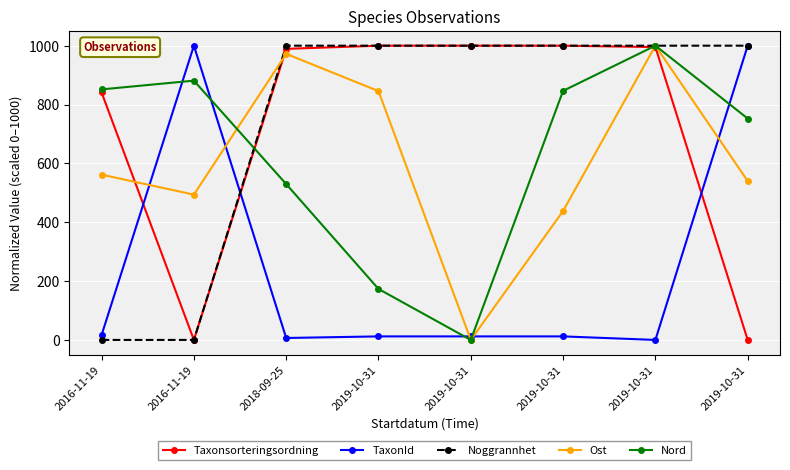

Between 2016-11-19 and 2016-11-19, which is larger?

2016-11-19